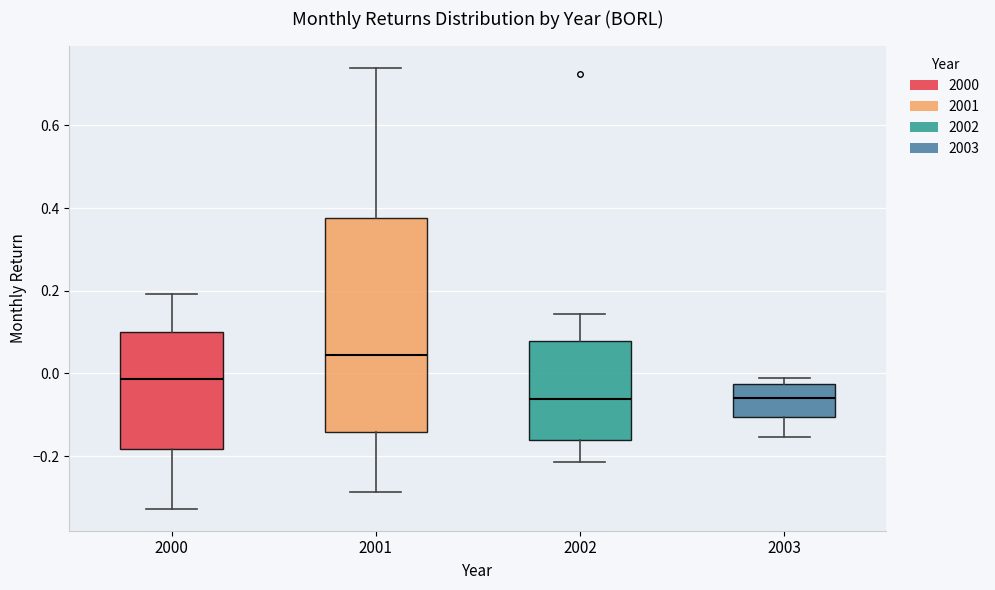

Which box's median line is the highest?

2001